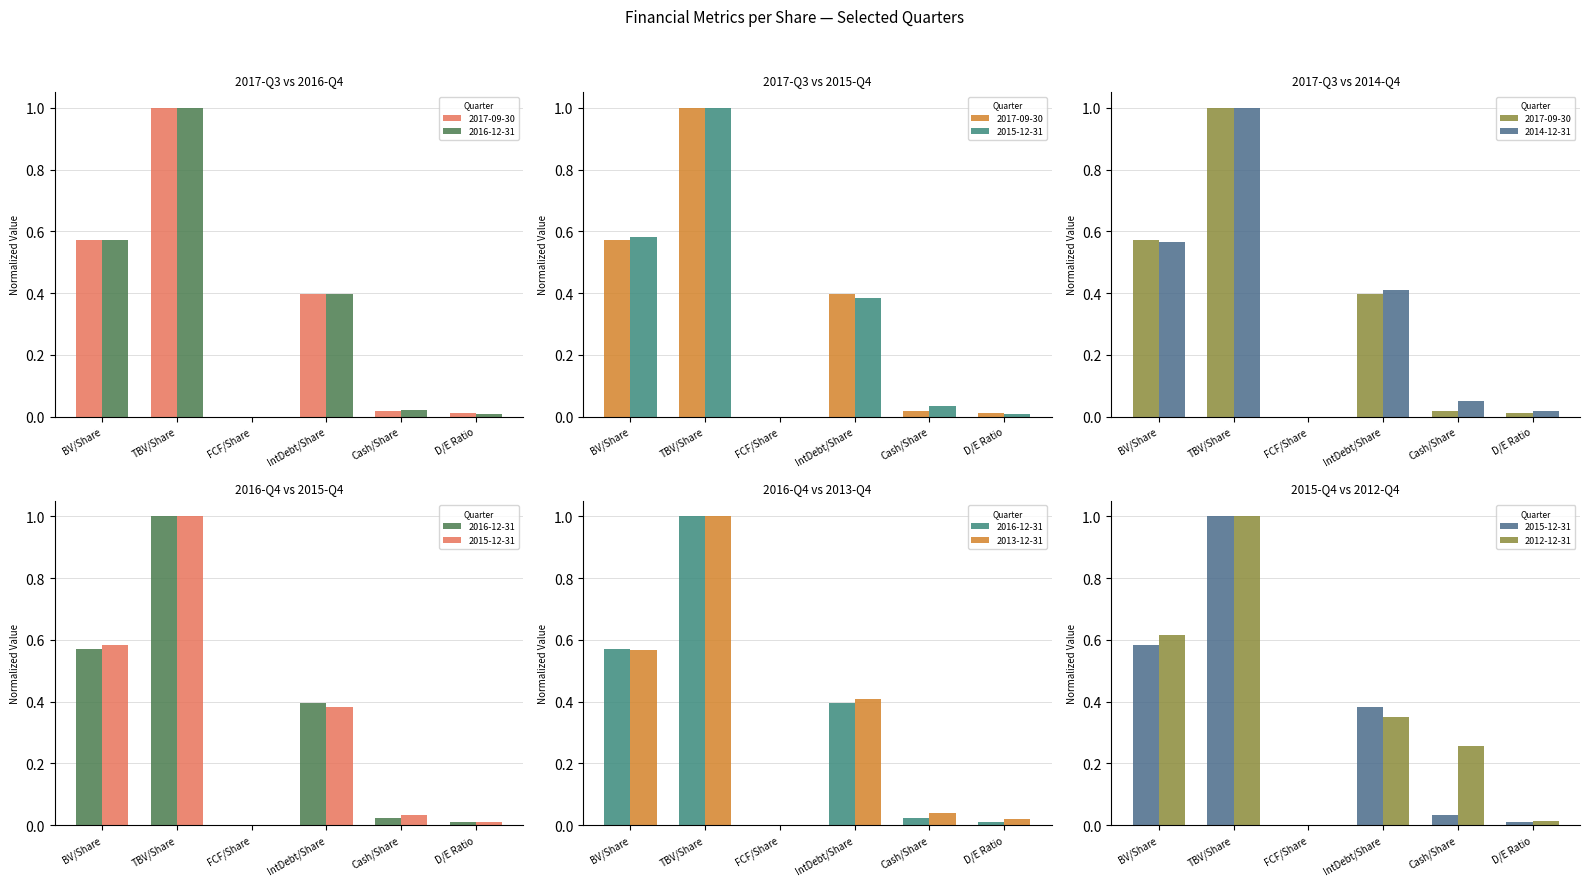

Which series has the largest total across all categories?

2012-12-31